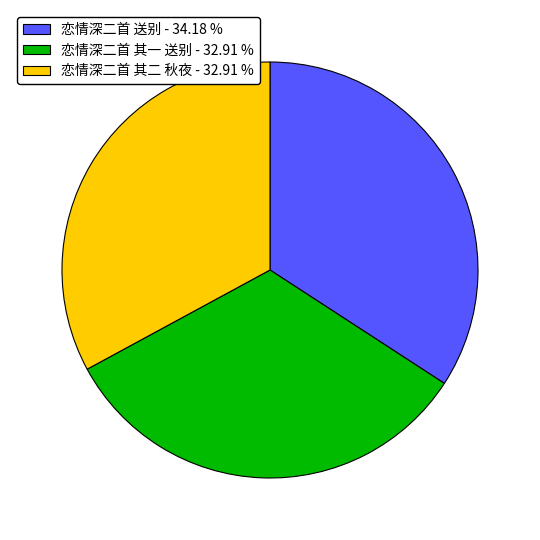

Which has a higher value, 恋情深二首 送别 - 34.18 % or 恋情深二首 其二 秋夜 - 32.91 %?

恋情深二首 送别 - 34.18 %